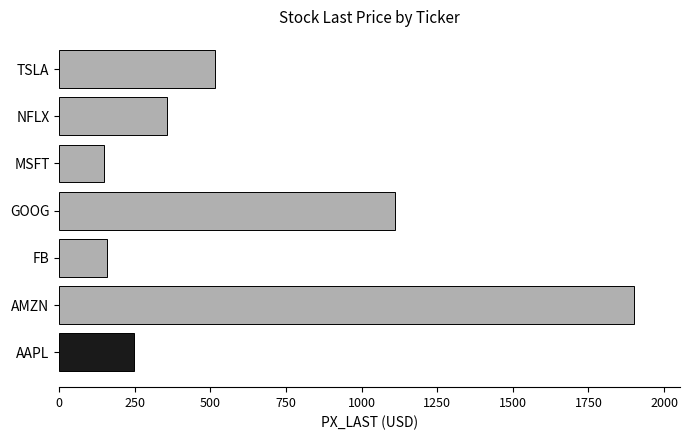

How many series are shown in this chart?

1